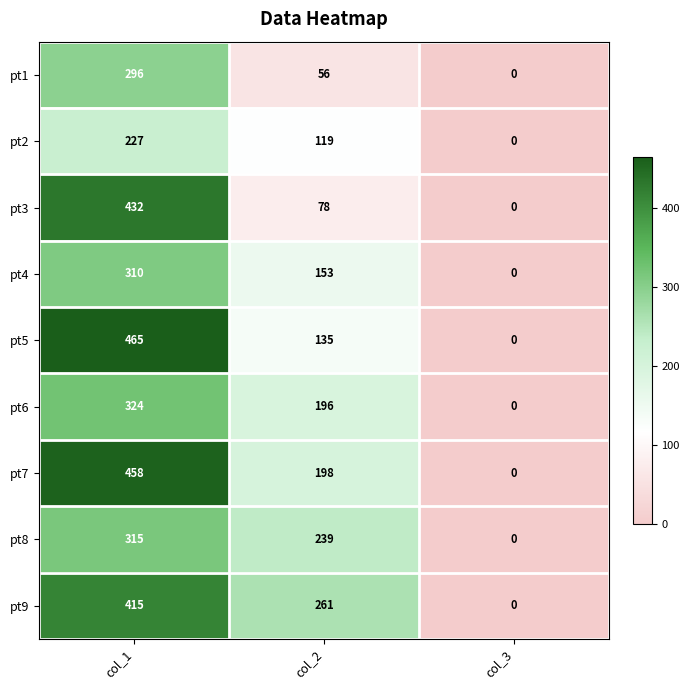

What is the difference between the pt9 values at col_3 and col_1?

415